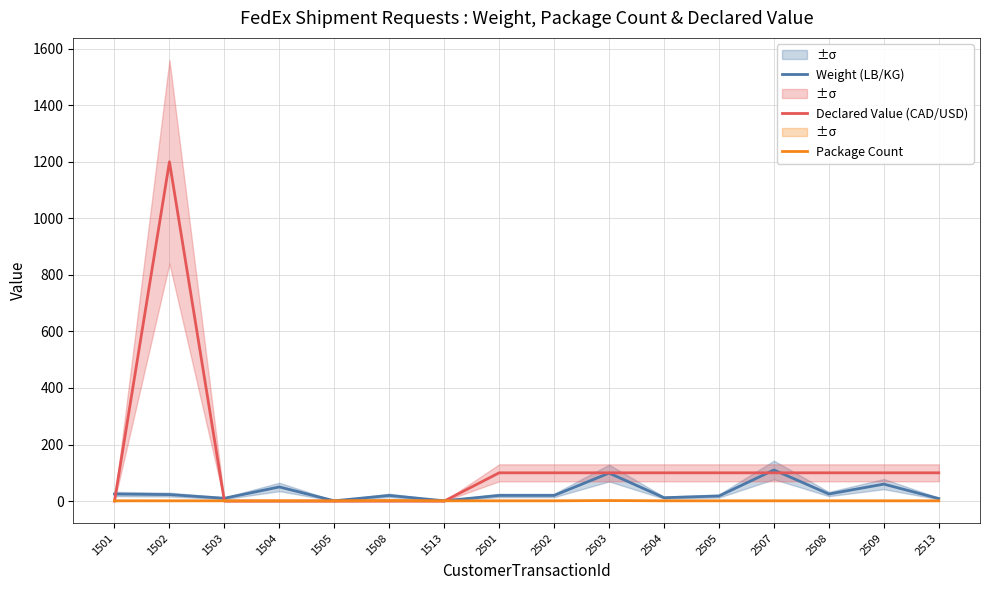

What is the value of the Package Count point at the 13th from the left?

1